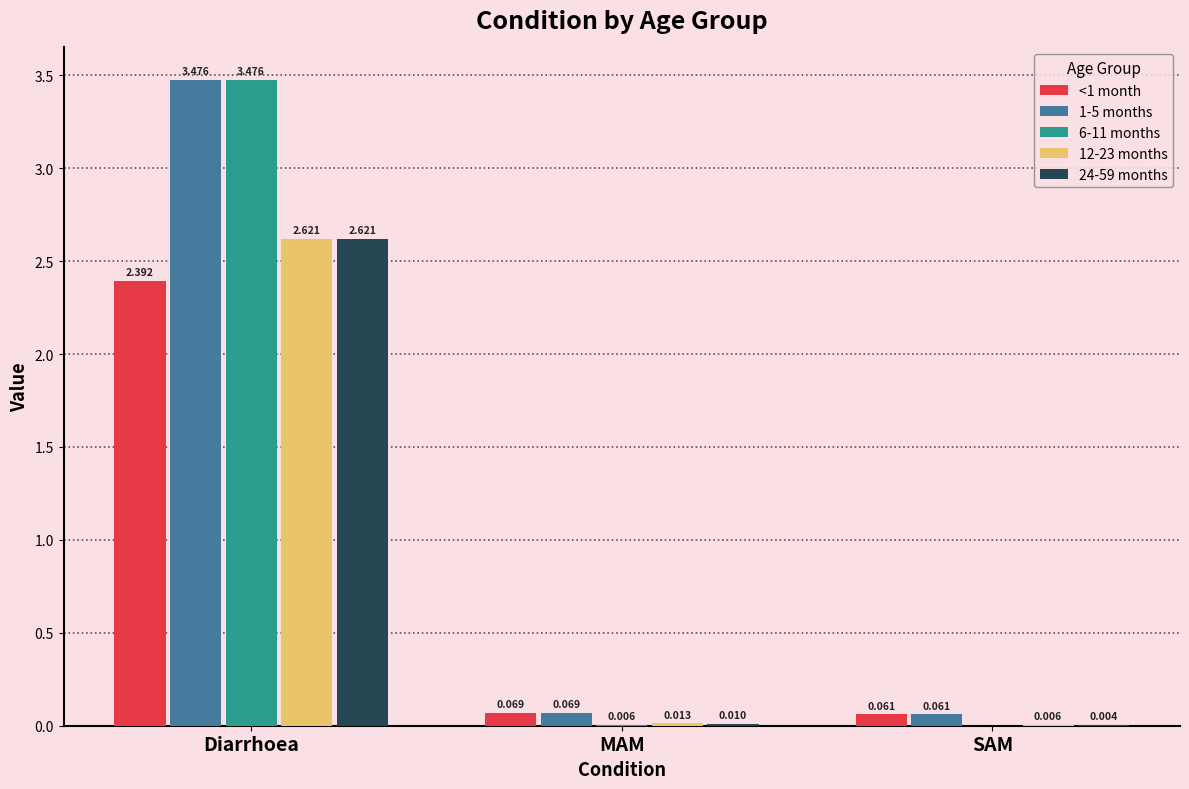

At which category is the sum across all series the highest?

Diarrhoea